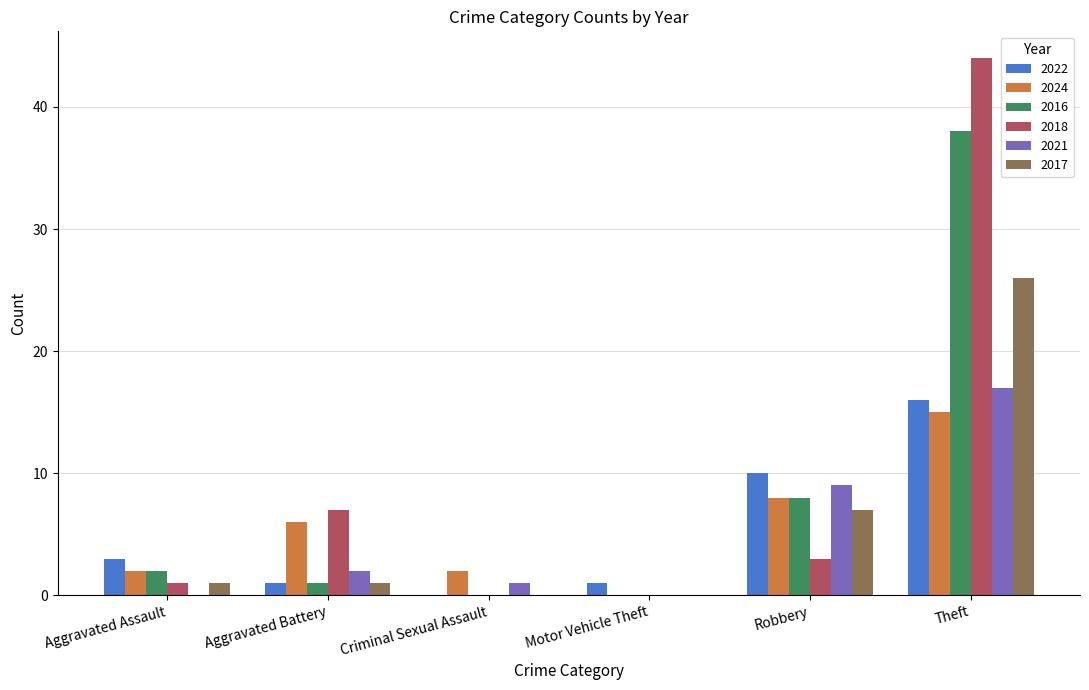

At which category is the sum across all series the highest?

Theft